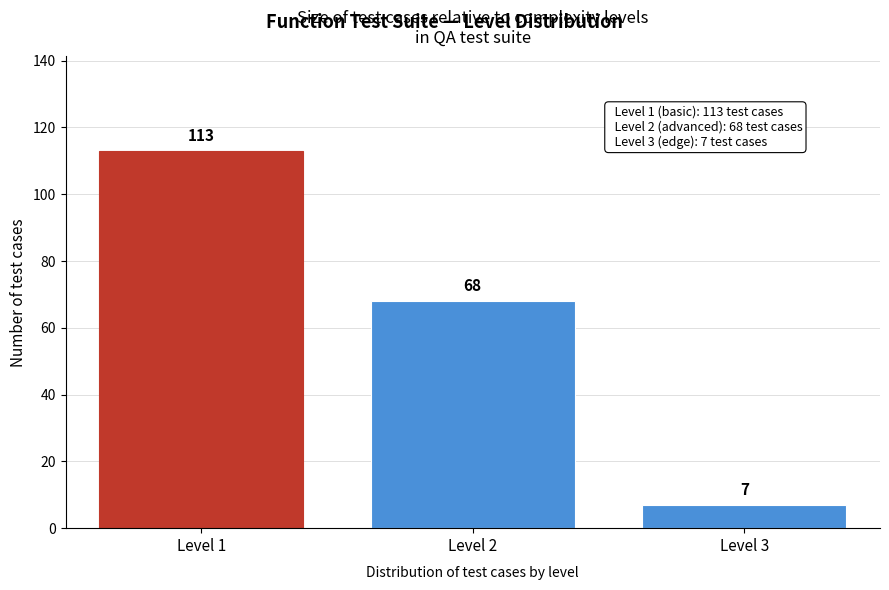

Reading left to right, transcribe all the data shown in this chart.

113	68	7